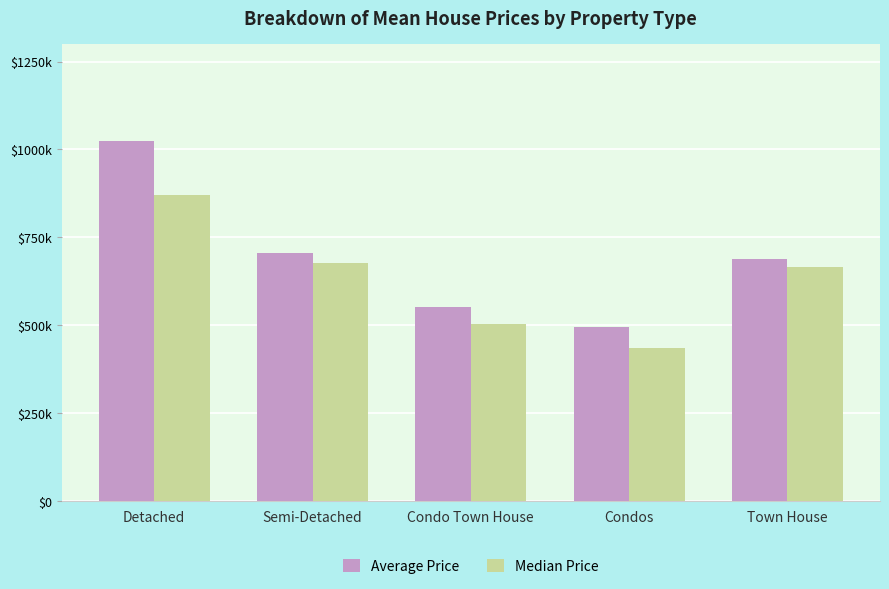

At which label does Average Price first exceed 688579?

Detached